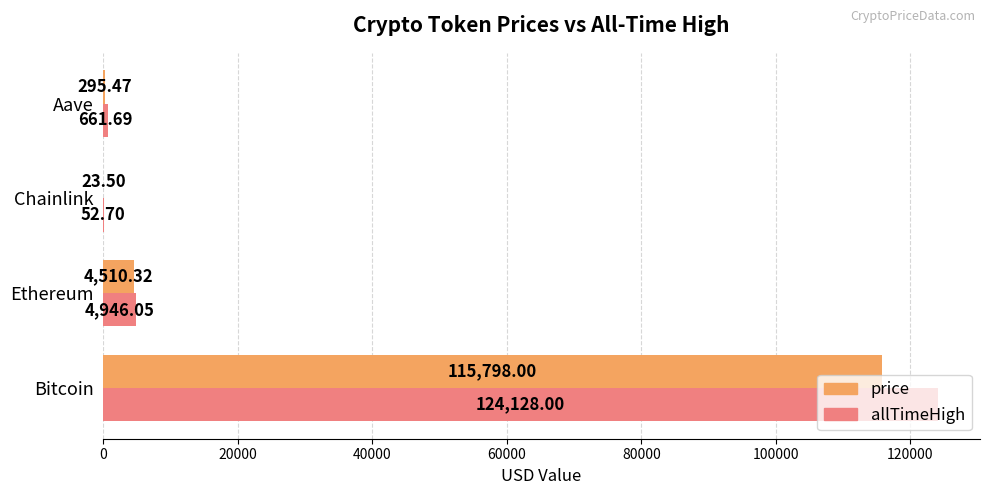

Which label corresponds to the largest value in the chart?

Bitcoin